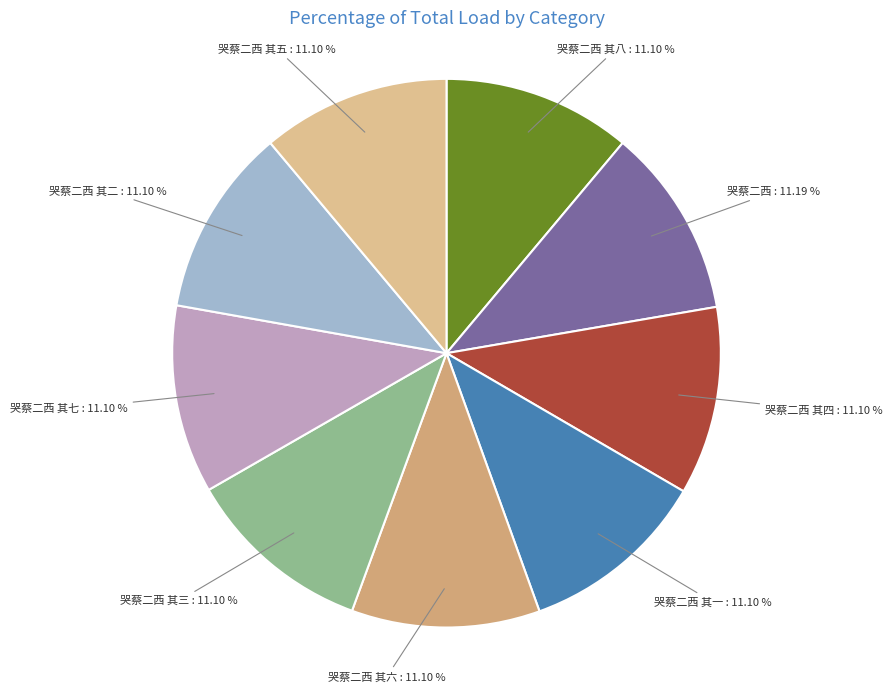

What is the ratio of the value at 哭蔡二西 其五 to the value at 哭蔡二西 其四?

1.0